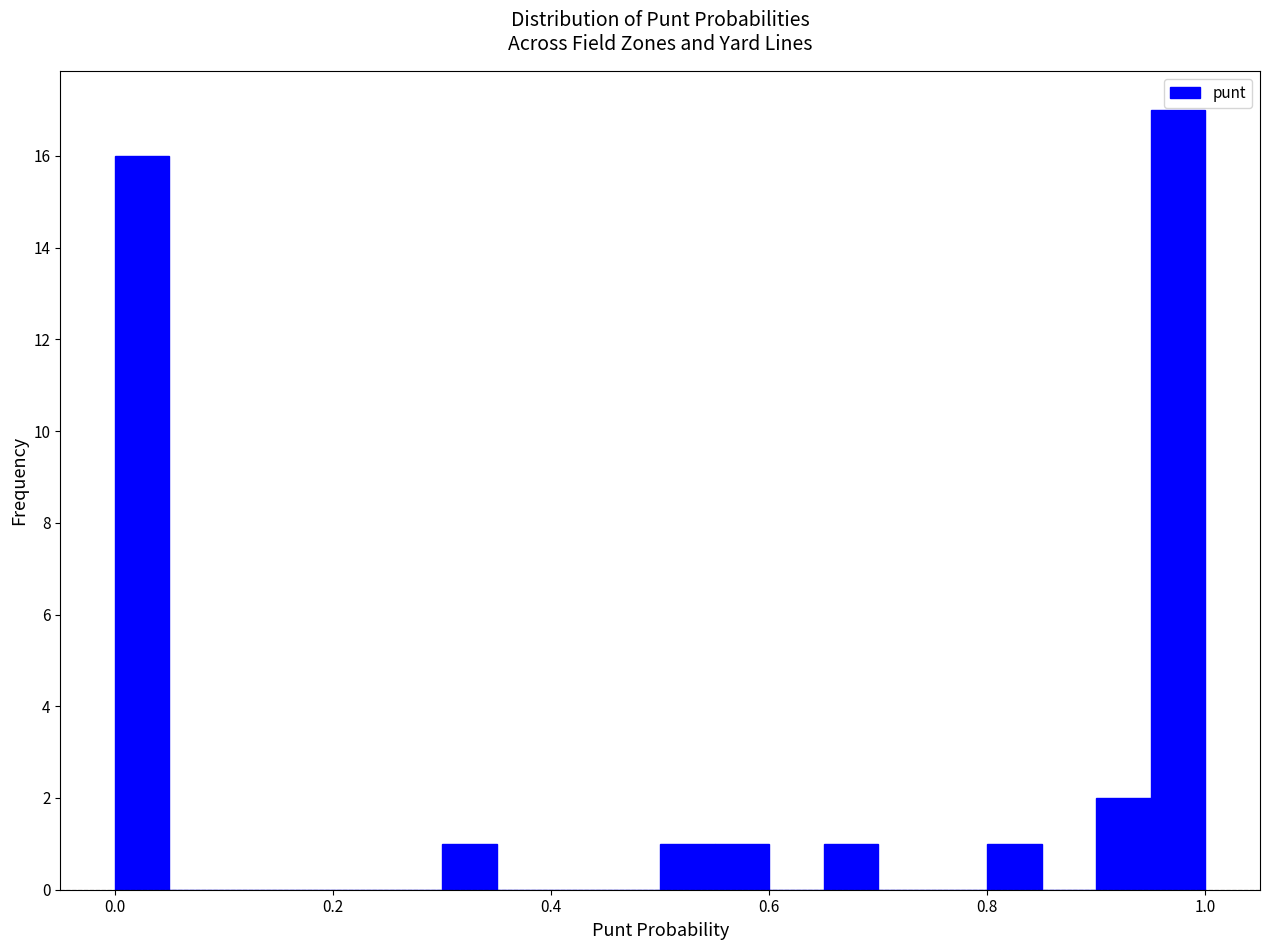

Around what value on the x-axis is the tallest bar? Give the approximate position of its centre, as read against the axis.

0.98